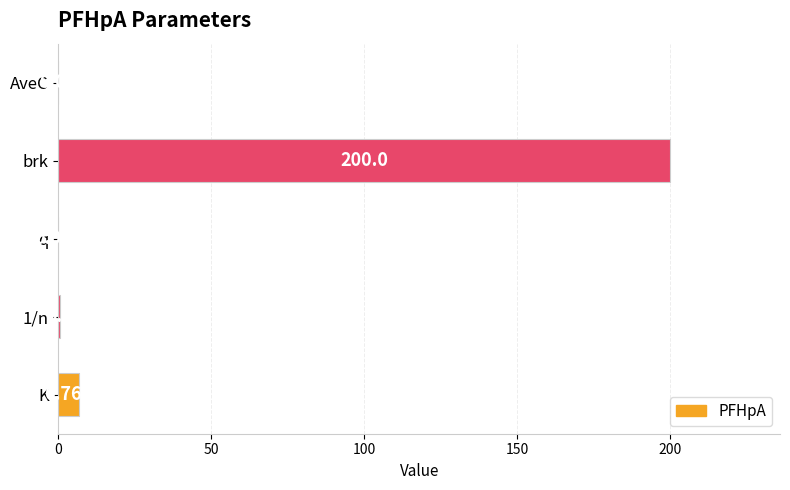

At which label is the value closest to 100?

K